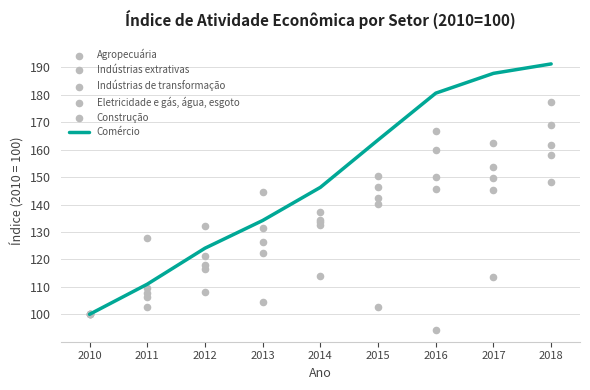

Which series has the widest spread of Y values?

Comércio